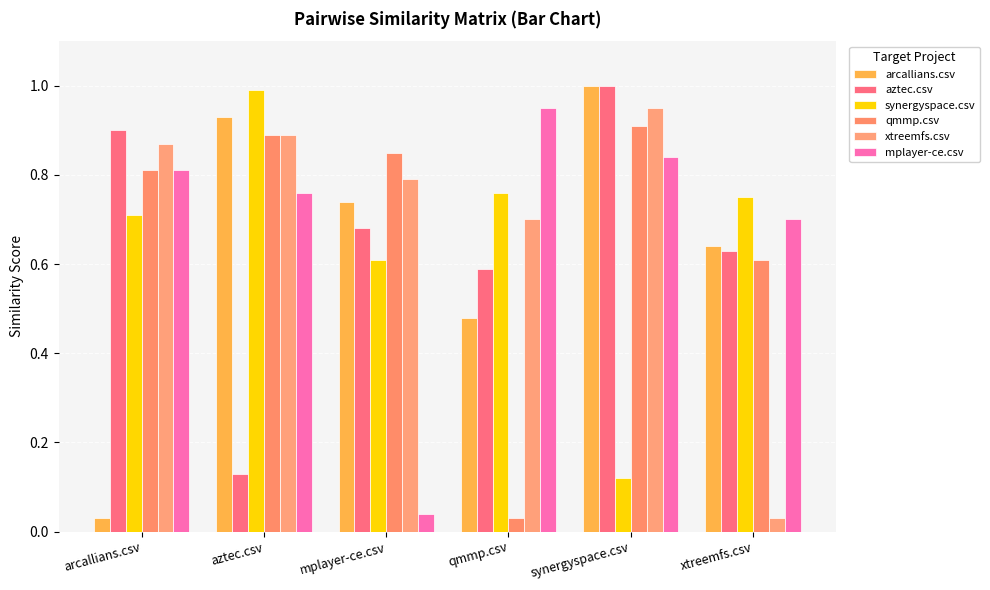

How many bars are there in total?

36